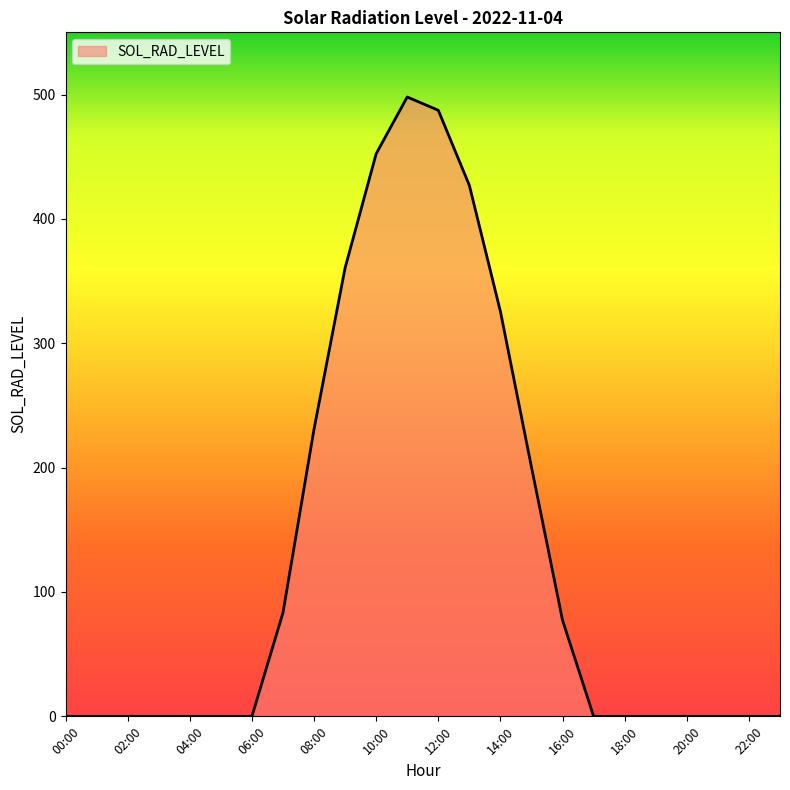

How many lines are shown in the chart?

1